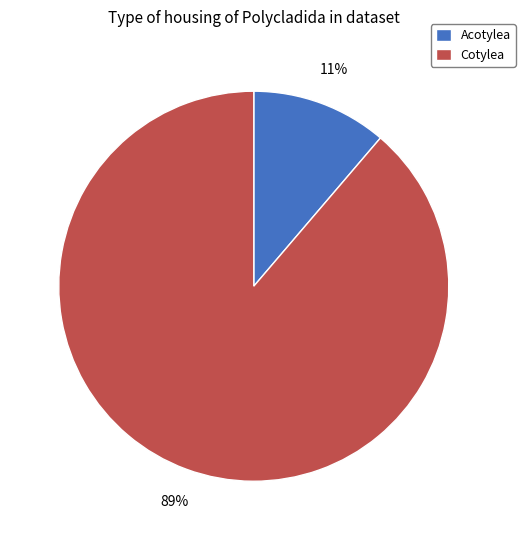

Which has a higher value, Acotylea or Cotylea?

Cotylea